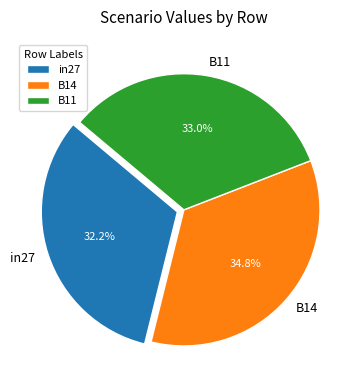

Do B14 and B11 together represent more than half of the pie?

Yes